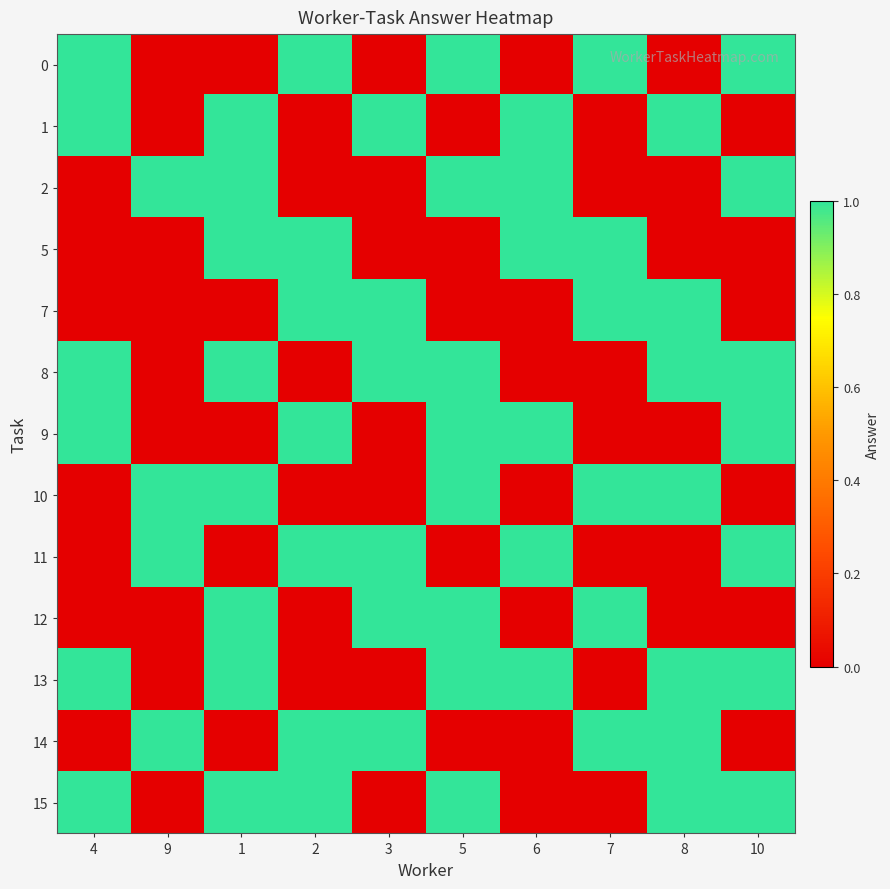

What is the spread (max minus min) of values at 10?

1